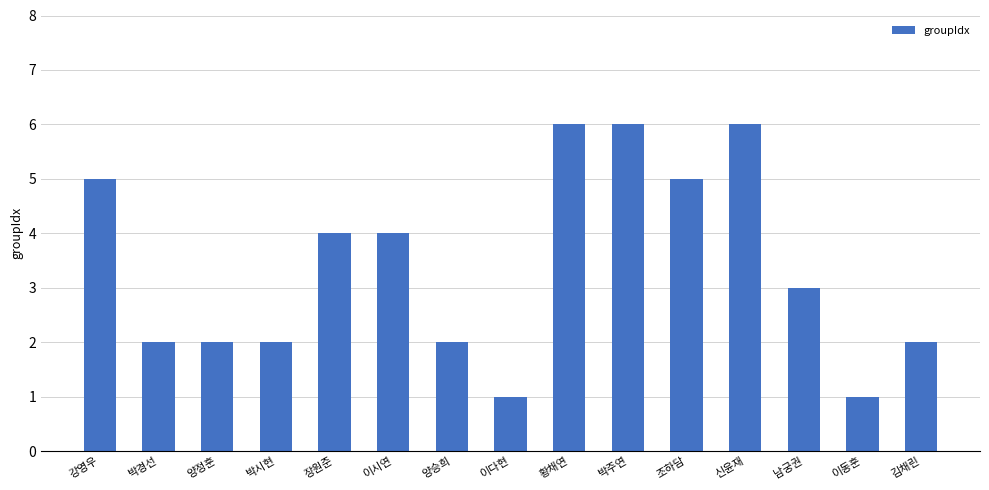

What is the sum of all values?

51